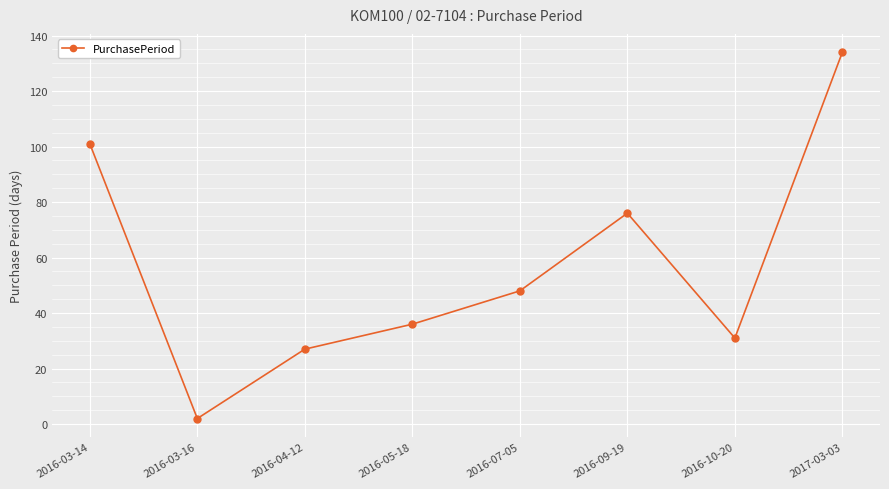

Reading left to right, what are all the values shown in this chart?

2016-03-14=101	2016-03-16=2	2016-04-12=27	2016-05-18=36	2016-07-05=48	2016-09-19=76	2016-10-20=31	2017-03-03=134